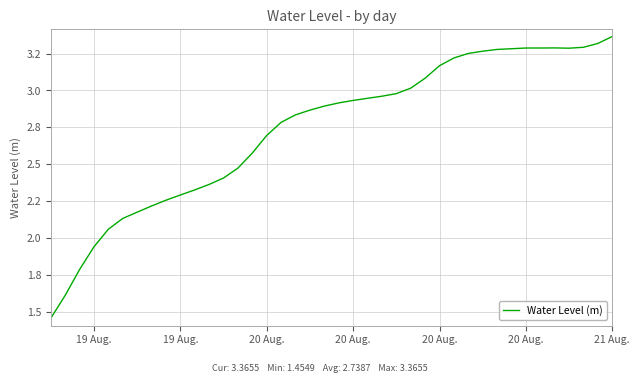

Does the chart display data point markers on the line(s)?

No